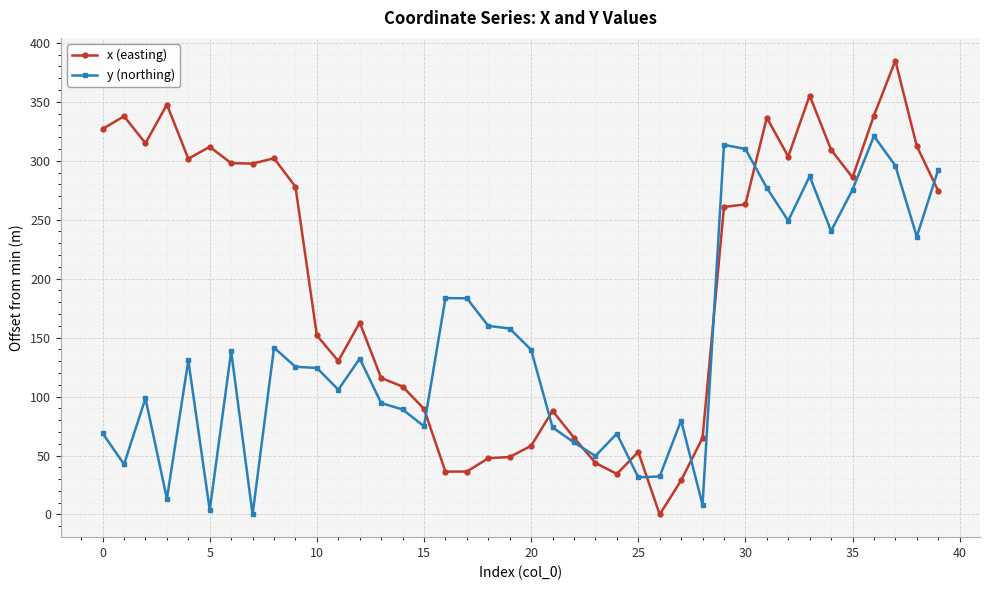

What is the value of the y (northing) point at the 20th from the left?

157.7